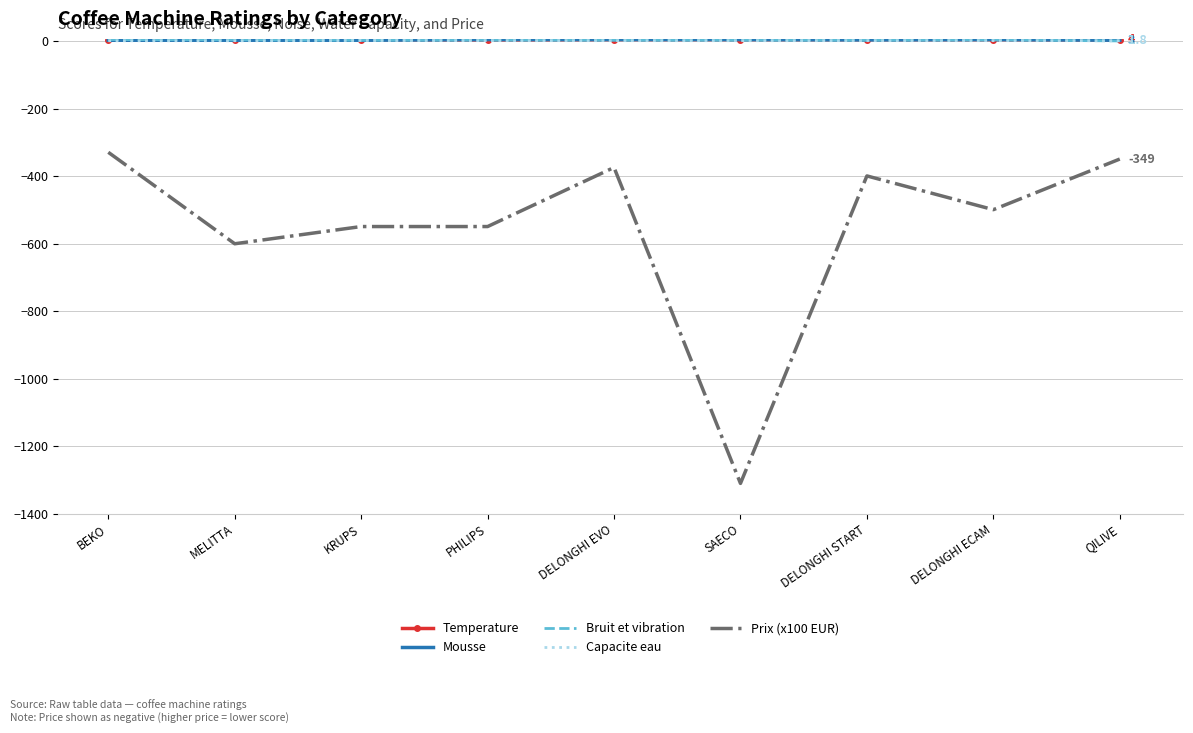

True or false: Prix (x100 EUR) and Temperature cross at least once.

False